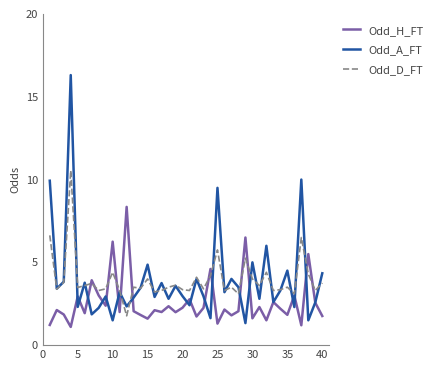

List the series in order of their peak value, lowest first.

Odd_H_FT, Odd_D_FT, Odd_A_FT